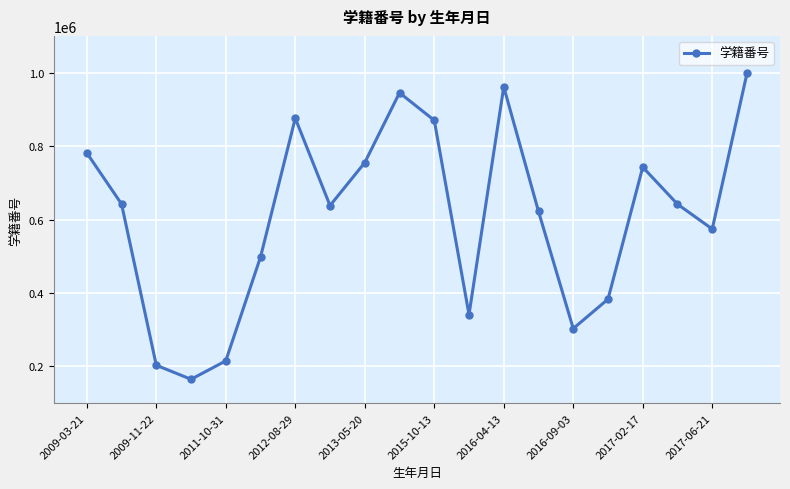

How many points are higher than both their immediate neighbors (excluding endpoints)?

4